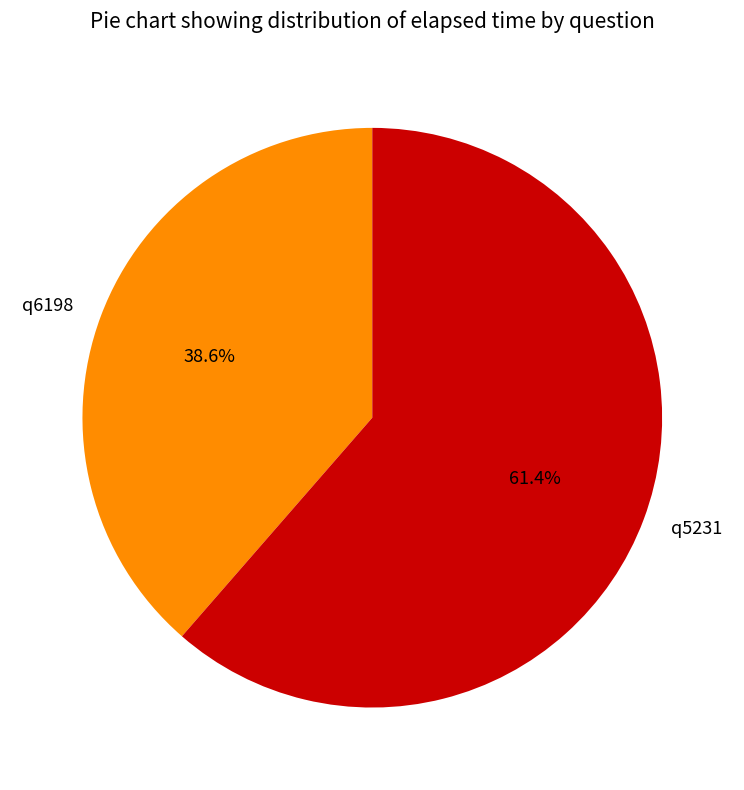

Which has a higher value, q6198 or q5231?

q5231